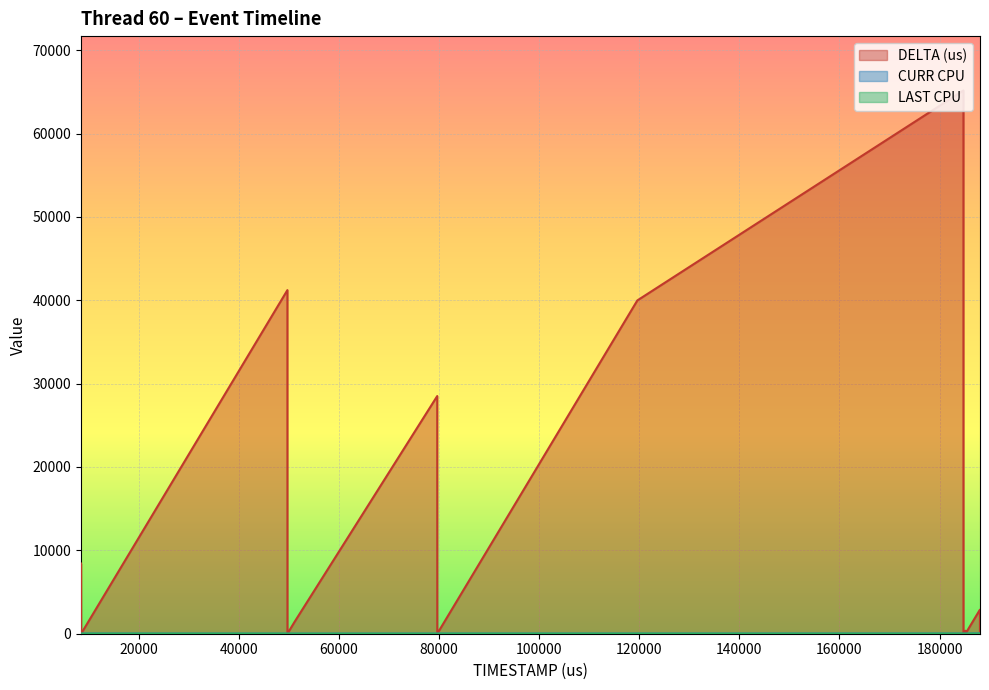

Does the chart display data point markers on the line(s)?

No